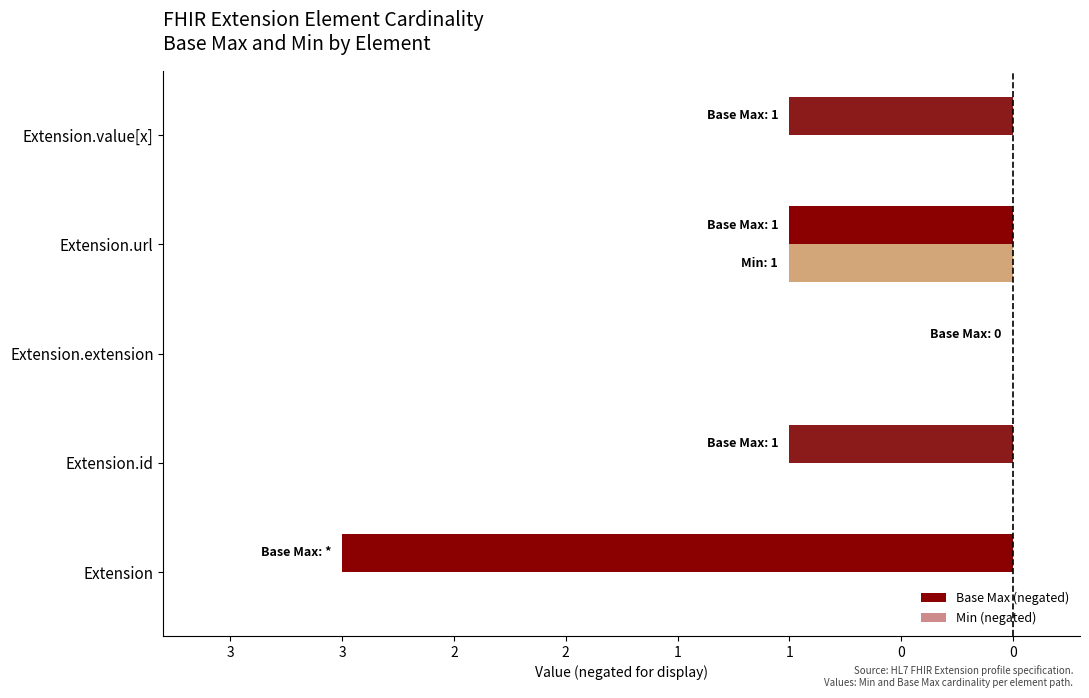

What are all the series names shown in the legend?

Base Max (negated), Min (negated)